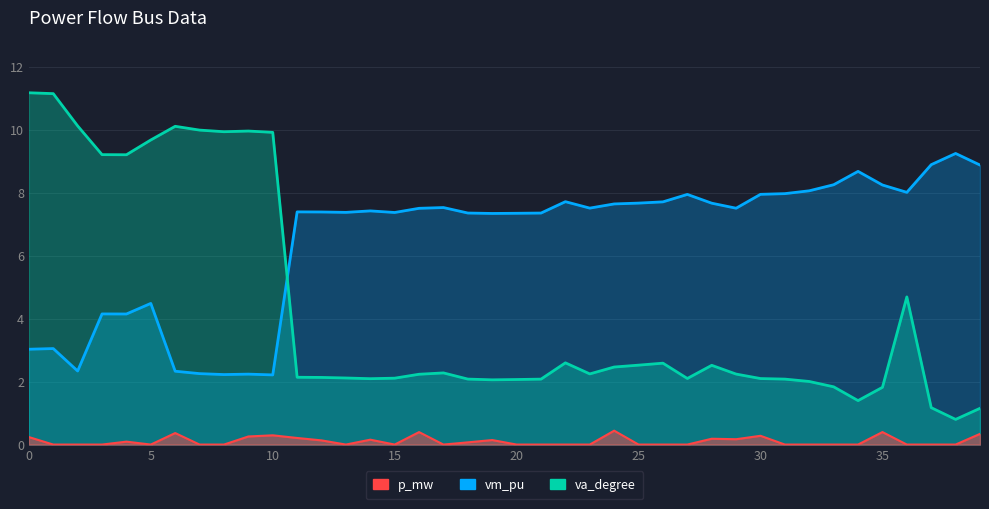

The vm_pu series shows 9.2 at 38. True or false?

True